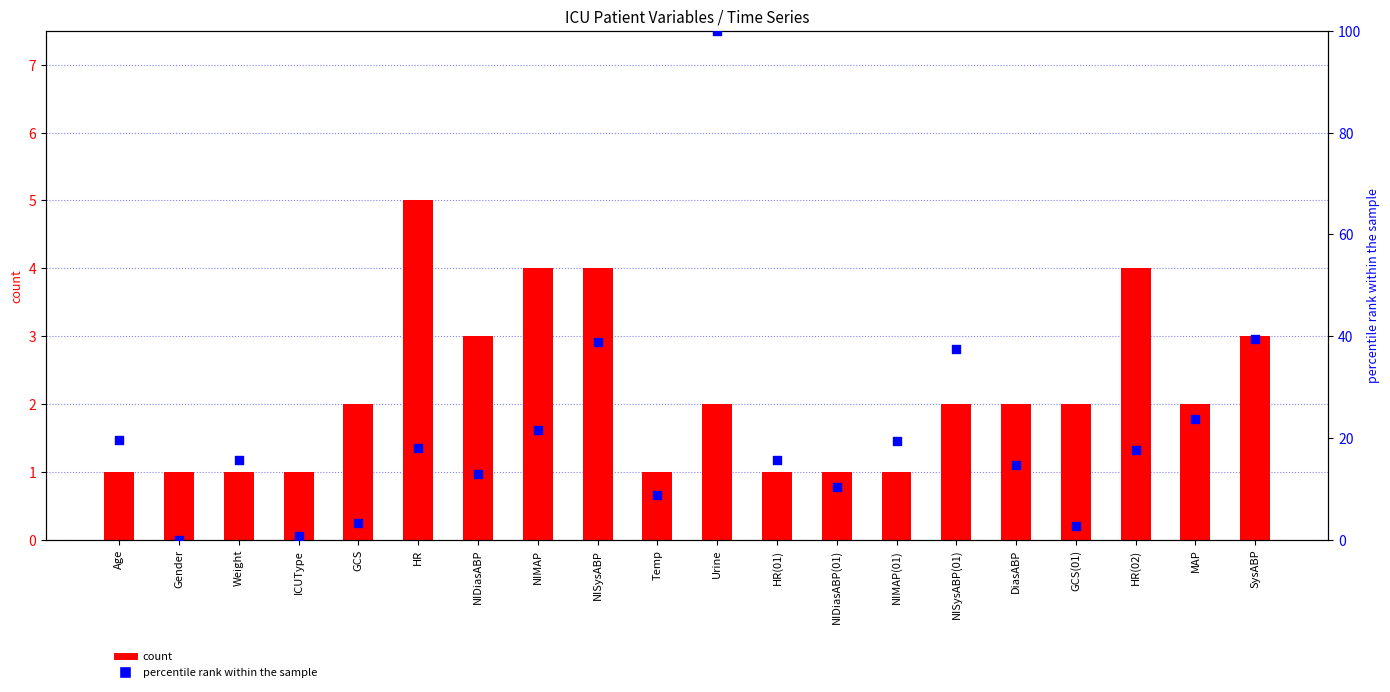

Which series has the widest spread of Y values?

percentile rank within the sample